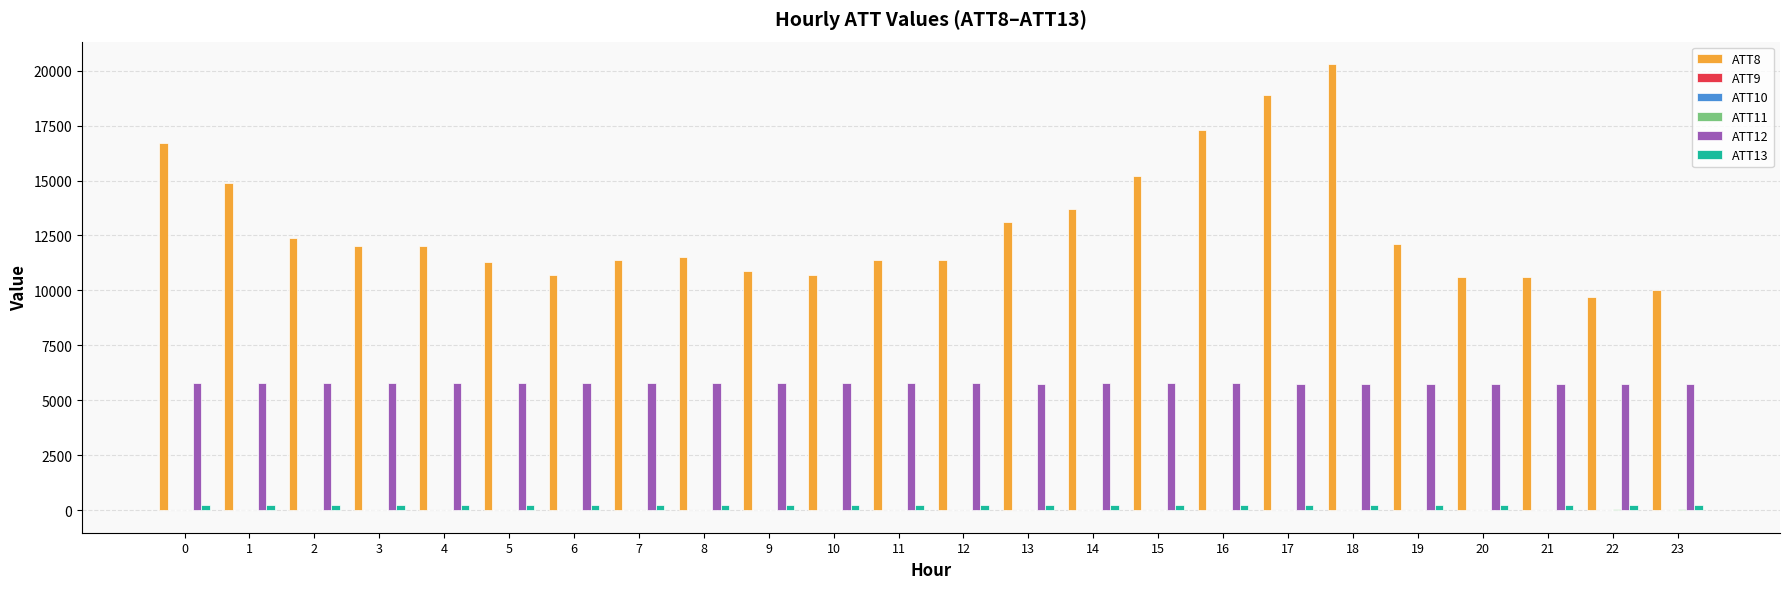

The value of ATT8 at 4 is 12000.0. True or false?

True